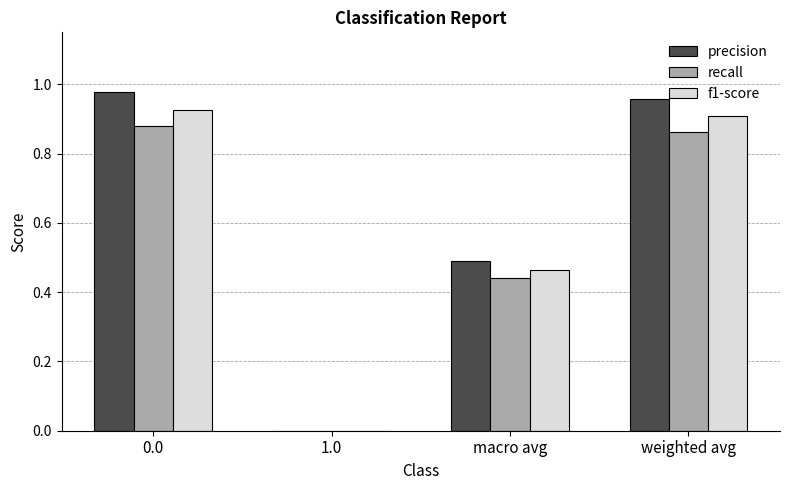

Count the number of data series in this chart.

3